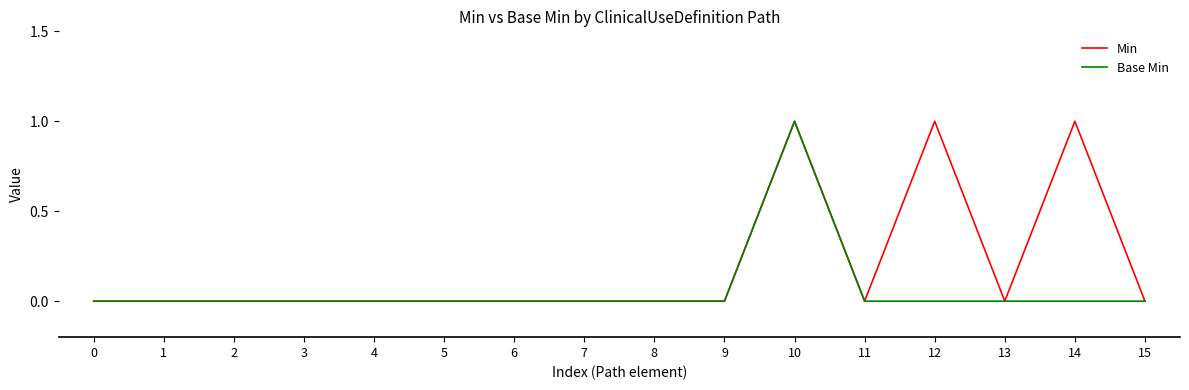

At which category is the sum across all series the highest?

10